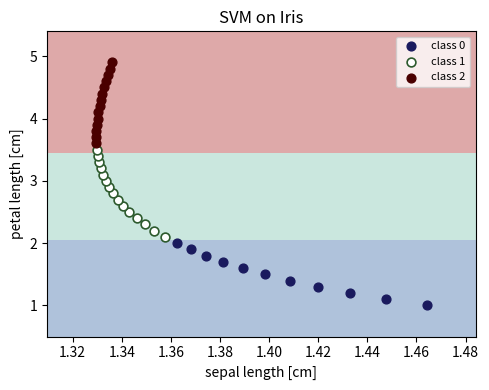

Which series reaches the minimum Y coordinate?

class 0